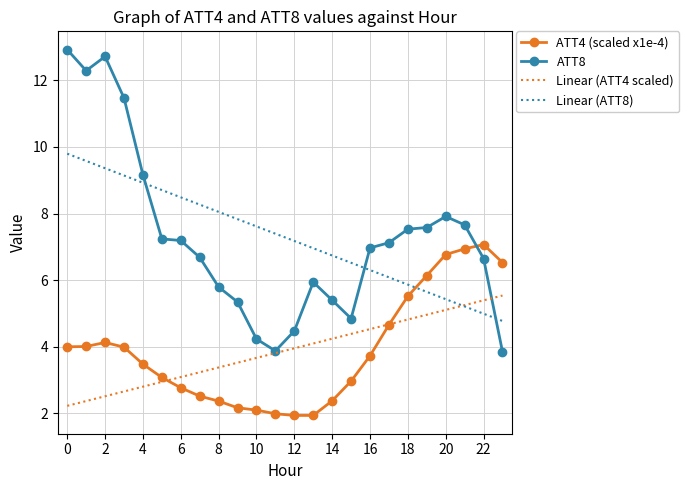

Rank the series by their maximum value, from lowest to highest.

Linear (ATT4 scaled), ATT4 (scaled x1e-4), Linear (ATT8), ATT8